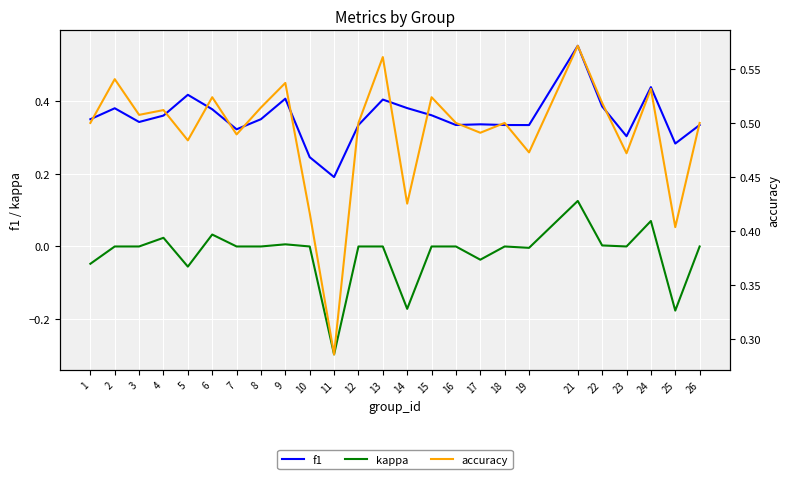

Rank the series by their maximum value, from highest to lowest.

accuracy, f1, kappa